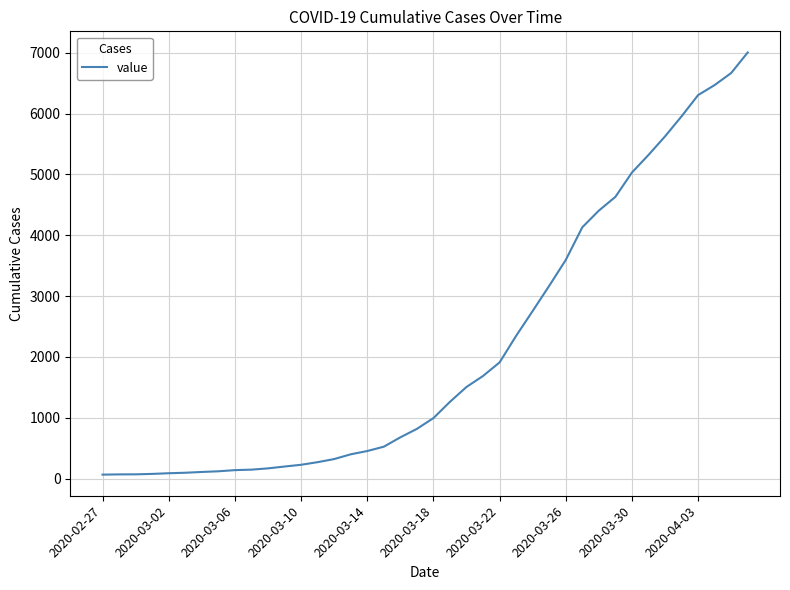

What is the maximum value shown in the chart?

7004